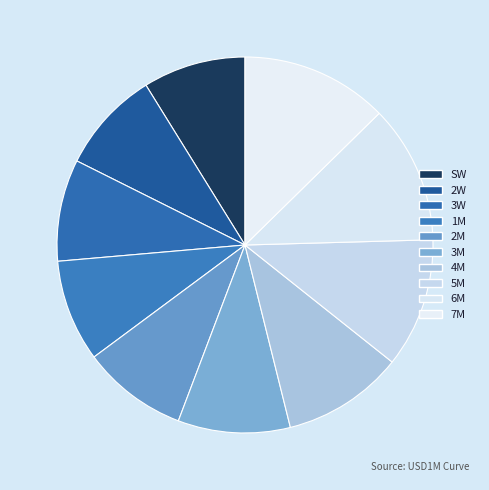

Is it true that 2W is 9% of the pie?

True